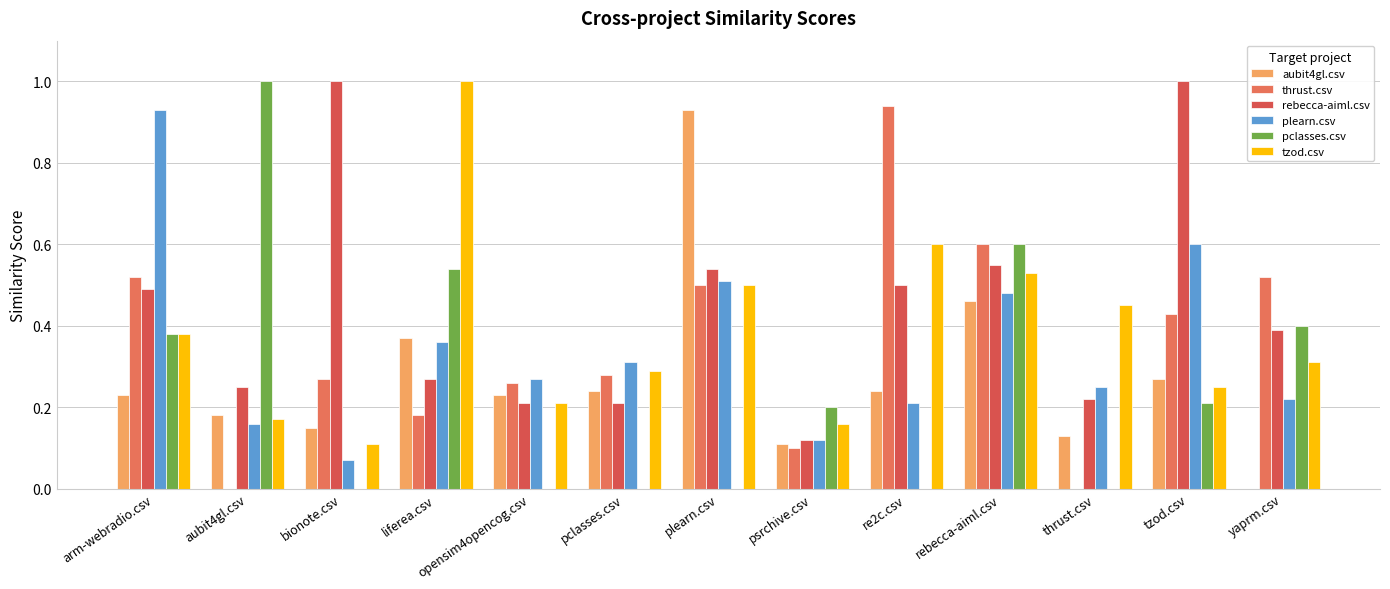

Reading right to left, transcribe all the data shown in this chart.

aubit4gl.csv: yaprm.csv=0.0	tzod.csv=0.3	thrust.csv=0.1	rebecca-aiml.csv=0.5	re2c.csv=0.2	psrchive.csv=0.1	plearn.csv=0.9	pclasses.csv=0.2	opensim4opencog.csv=0.2	liferea.csv=0.4	bionote.csv=0.1	aubit4gl.csv=0.2	arm-webradio.csv=0.2
thrust.csv: yaprm.csv=0.5	tzod.csv=0.4	thrust.csv=0.0	rebecca-aiml.csv=0.6	re2c.csv=0.9	psrchive.csv=0.1	plearn.csv=0.5	pclasses.csv=0.3	opensim4opencog.csv=0.3	liferea.csv=0.2	bionote.csv=0.3	aubit4gl.csv=0.0	arm-webradio.csv=0.5
rebecca-aiml.csv: yaprm.csv=0.4	tzod.csv=1.0	thrust.csv=0.2	rebecca-aiml.csv=0.6	re2c.csv=0.5	psrchive.csv=0.1	plearn.csv=0.5	pclasses.csv=0.2	opensim4opencog.csv=0.2	liferea.csv=0.3	bionote.csv=1.0	aubit4gl.csv=0.2	arm-webradio.csv=0.5
plearn.csv: yaprm.csv=0.2	tzod.csv=0.6	thrust.csv=0.2	rebecca-aiml.csv=0.5	re2c.csv=0.2	psrchive.csv=0.1	plearn.csv=0.5	pclasses.csv=0.3	opensim4opencog.csv=0.3	liferea.csv=0.4	bionote.csv=0.1	aubit4gl.csv=0.2	arm-webradio.csv=0.9
pclasses.csv: yaprm.csv=0.4	tzod.csv=0.2	thrust.csv=0.0	rebecca-aiml.csv=0.6	re2c.csv=0.0	psrchive.csv=0.2	plearn.csv=0.0	pclasses.csv=0.0	opensim4opencog.csv=0.0	liferea.csv=0.5	bionote.csv=0.0	aubit4gl.csv=1.0	arm-webradio.csv=0.4
tzod.csv: yaprm.csv=0.3	tzod.csv=0.2	thrust.csv=0.5	rebecca-aiml.csv=0.5	re2c.csv=0.6	psrchive.csv=0.2	plearn.csv=0.5	pclasses.csv=0.3	opensim4opencog.csv=0.2	liferea.csv=1.0	bionote.csv=0.1	aubit4gl.csv=0.2	arm-webradio.csv=0.4